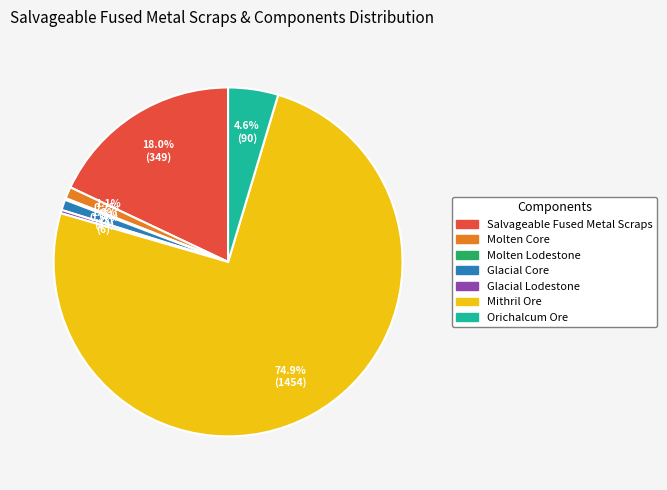

What is the largest slice in the pie chart?

Mithril Ore